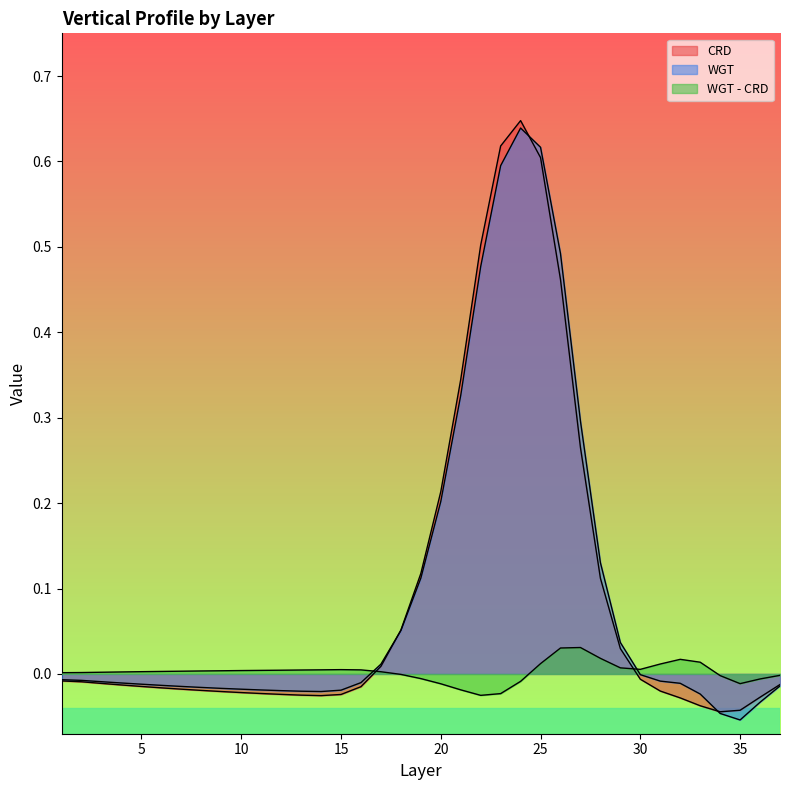

Reading left to right, what are all the values shown in this chart?

CRD: 1=-0.0	2=-0.0	3=-0.0	4=-0.0	5=-0.0	6=-0.0	7=-0.0	8=-0.0	9=-0.0	10=-0.0	11=-0.0	12=-0.0	13=-0.0	14=-0.0	15=-0.0	16=-0.0	17=0.0	18=0.1	19=0.1	20=0.2	21=0.3	22=0.5	23=0.6	24=0.6	25=0.6	26=0.5	27=0.3	28=0.1	29=0.0	30=-0.0	31=-0.0	32=-0.0	33=-0.0	34=-0.0	35=-0.0	36=-0.0	37=-0.0
WGT: 1=-0.0	2=-0.0	3=-0.0	4=-0.0	5=-0.0	6=-0.0	7=-0.0	8=-0.0	9=-0.0	10=-0.0	11=-0.0	12=-0.0	13=-0.0	14=-0.0	15=-0.0	16=-0.0	17=0.0	18=0.1	19=0.1	20=0.2	21=0.3	22=0.5	23=0.6	24=0.6	25=0.6	26=0.5	27=0.3	28=0.1	29=0.0	30=-0.0	31=-0.0	32=-0.0	33=-0.0	34=-0.0	35=-0.1	36=-0.0	37=-0.0
WGT - CRD: 1=0.0	2=0.0	3=0.0	4=0.0	5=0.0	6=0.0	7=0.0	8=0.0	9=0.0	10=0.0	11=0.0	12=0.0	13=0.0	14=0.0	15=0.0	16=0.0	17=0.0	18=-0.0	19=-0.0	20=-0.0	21=-0.0	22=-0.0	23=-0.0	24=-0.0	25=0.0	26=0.0	27=0.0	28=0.0	29=0.0	30=0.0	31=0.0	32=0.0	33=0.0	34=-0.0	35=-0.0	36=-0.0	37=-0.0